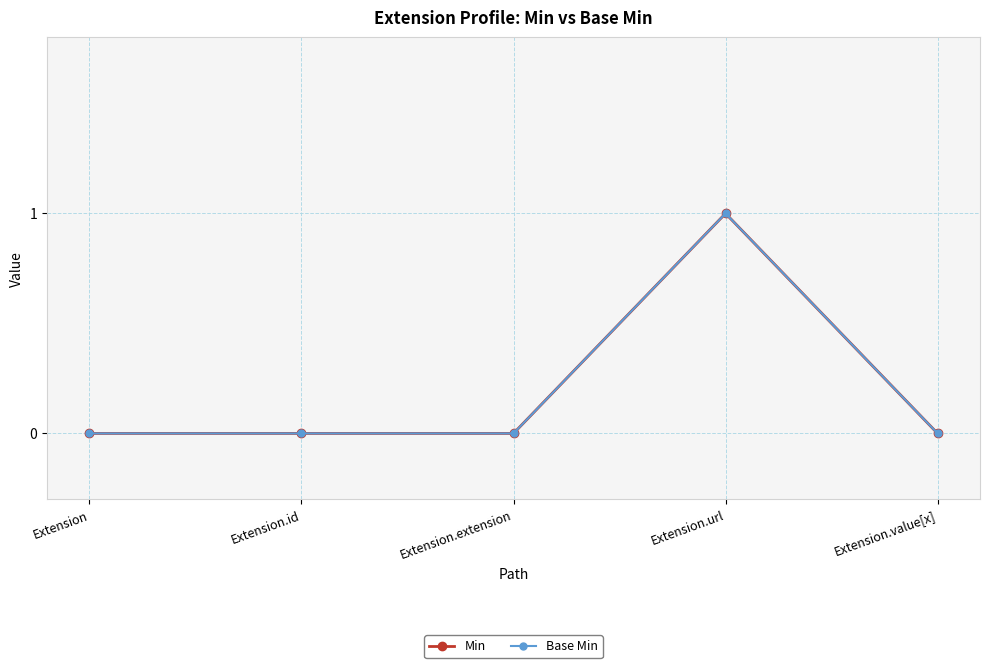

Reading left to right, what are all the values shown in this chart?

Min: Extension=0	Extension.id=0	Extension.extension=0	Extension.url=1	Extension.value[x]=0
Base Min: Extension=0	Extension.id=0	Extension.extension=0	Extension.url=1	Extension.value[x]=0